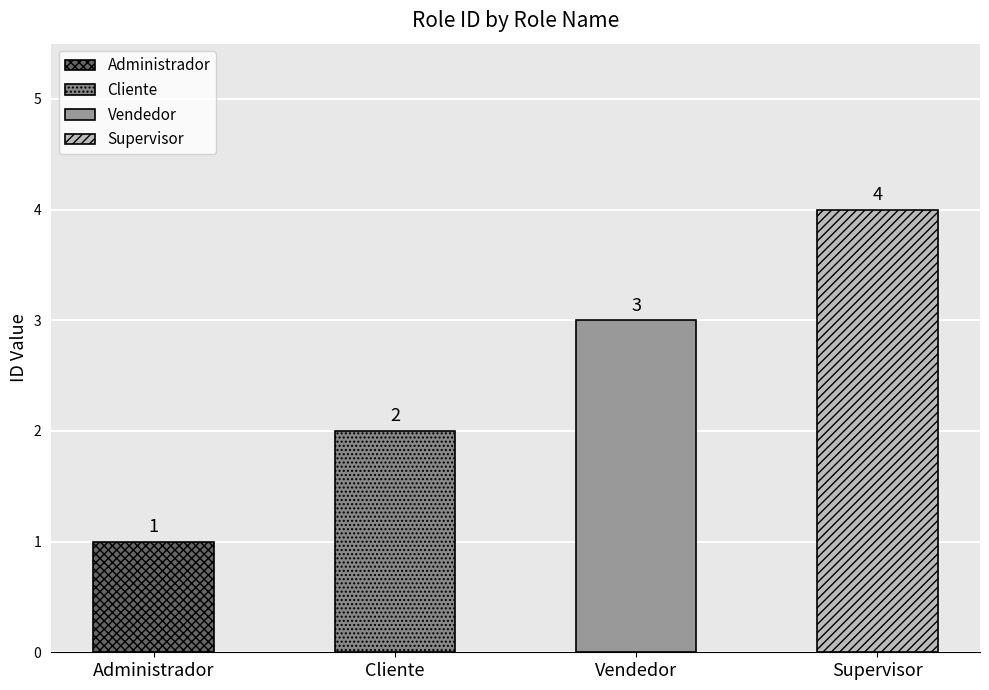

At which category does the chart reach its minimum across all series?

Administrador